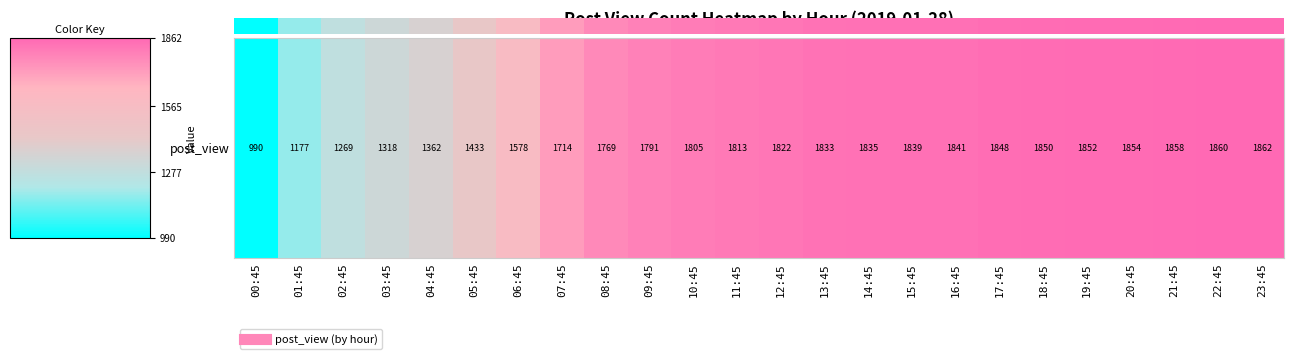

What is the difference between the values at 19:45 and 02:45?

0.7